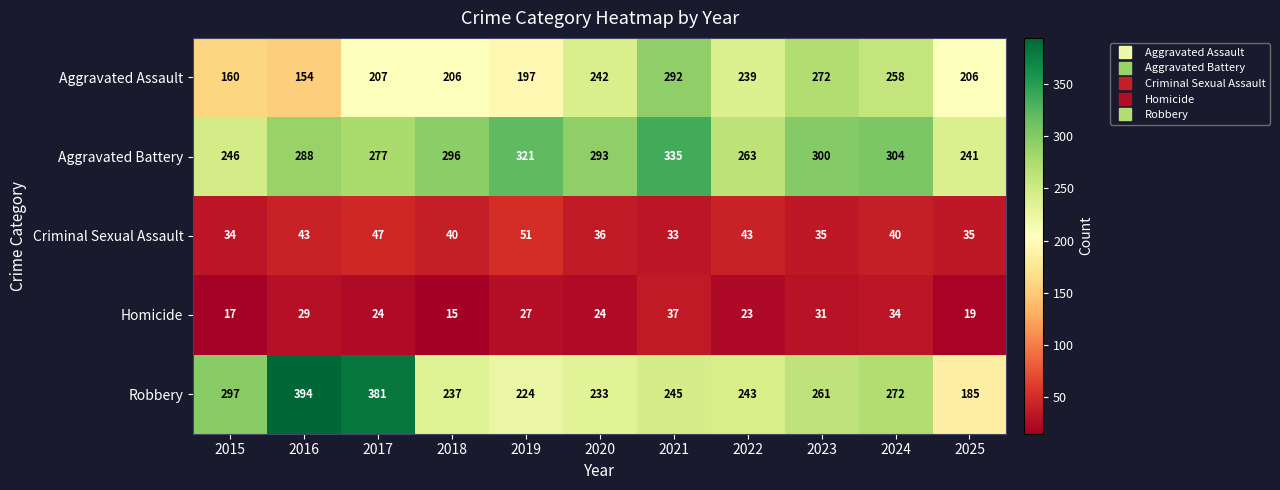

What is the average value of the Robbery series?

270